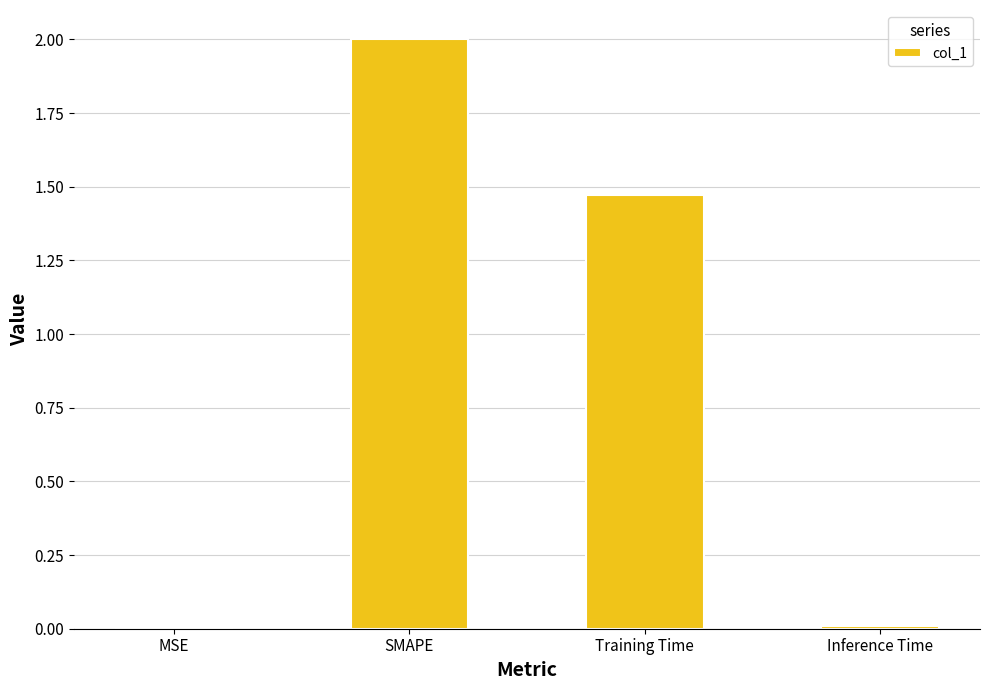

Between MSE and SMAPE, which is larger?

SMAPE